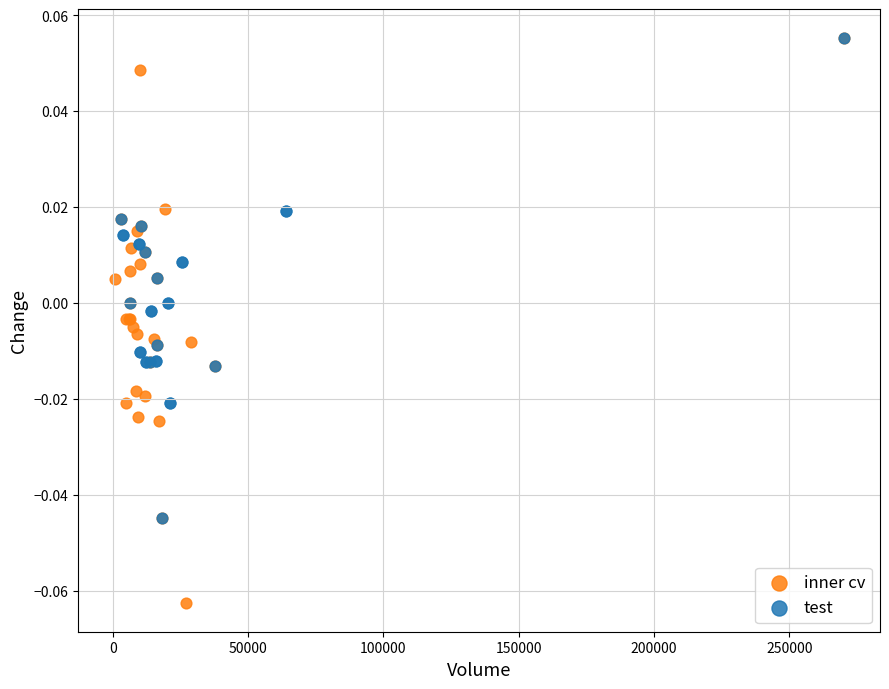

Which series contains the lowest Y value?

inner cv